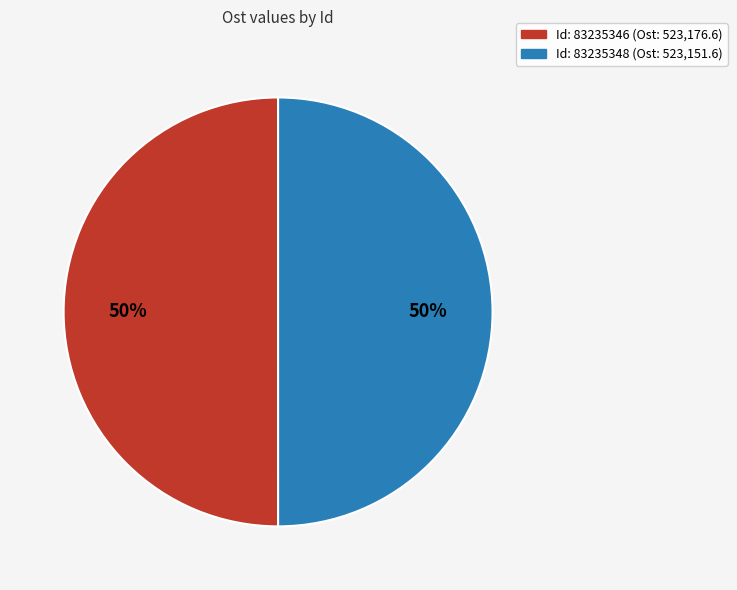

To the nearest percent, what is the average slice percentage?

50%